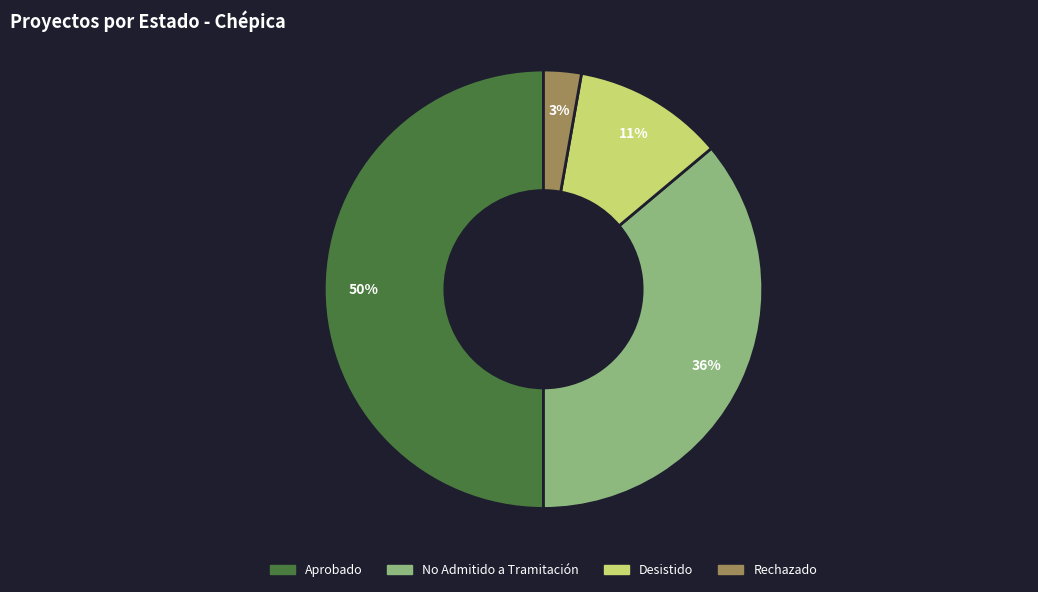

To the nearest percent, what is the average slice percentage?

25%